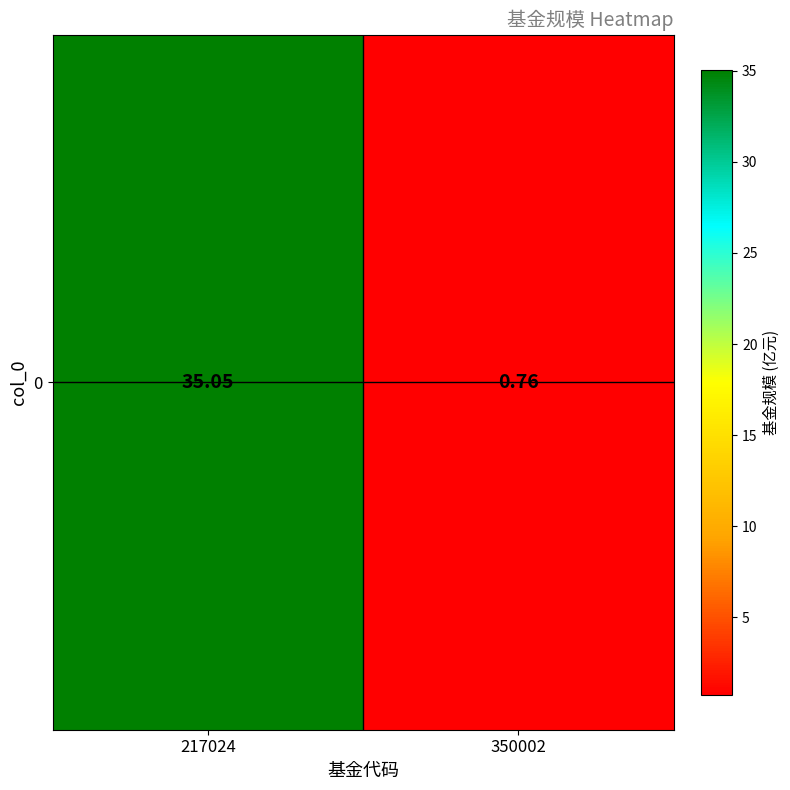

What is the difference between the maximum and minimum values?

34.3